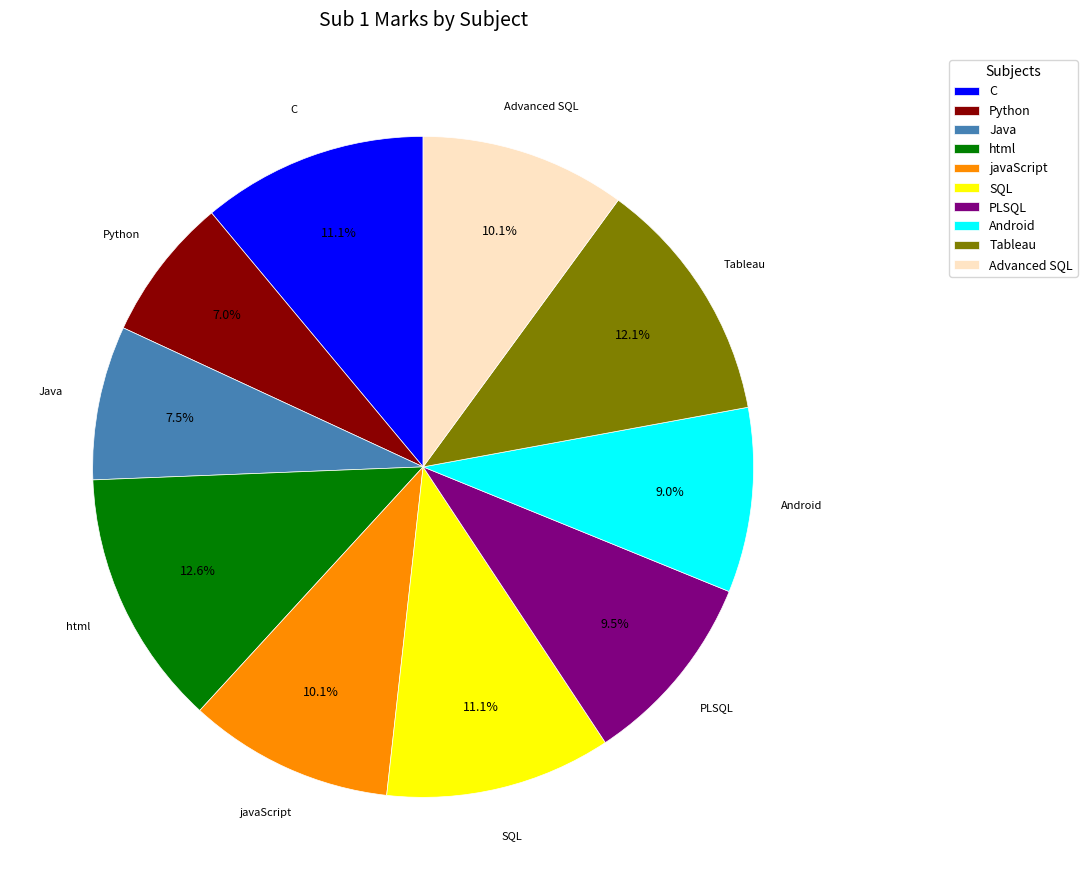

To the nearest percent, what is the difference between the largest and smallest slice percentages?

6%